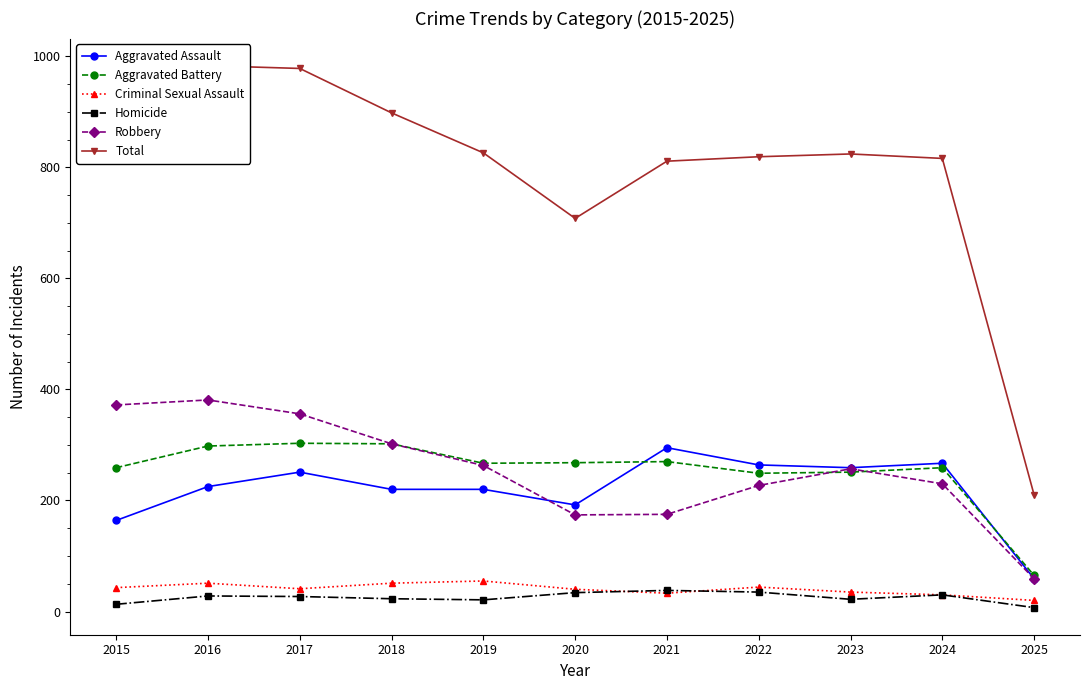

What are all the series names shown in the legend?

Aggravated Assault, Aggravated Battery, Criminal Sexual Assault, Homicide, Robbery, Total